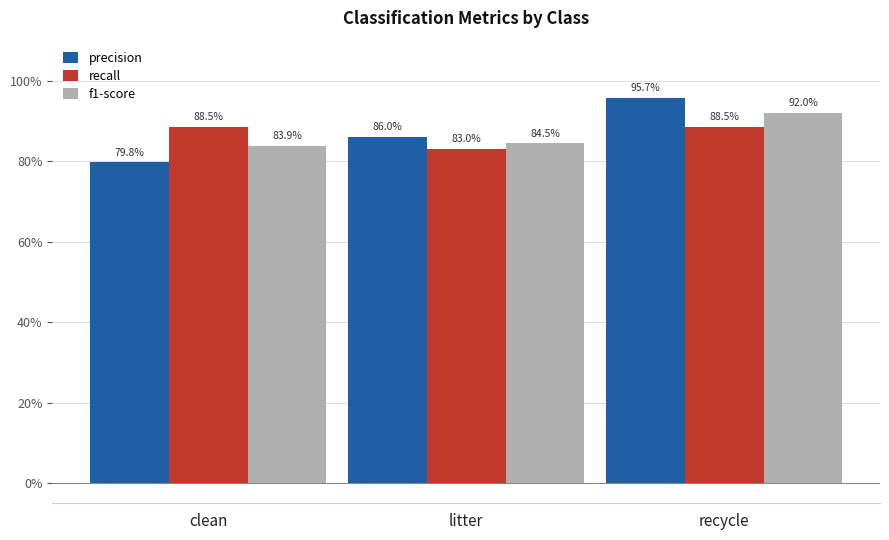

What is the greatest value displayed?

1.0